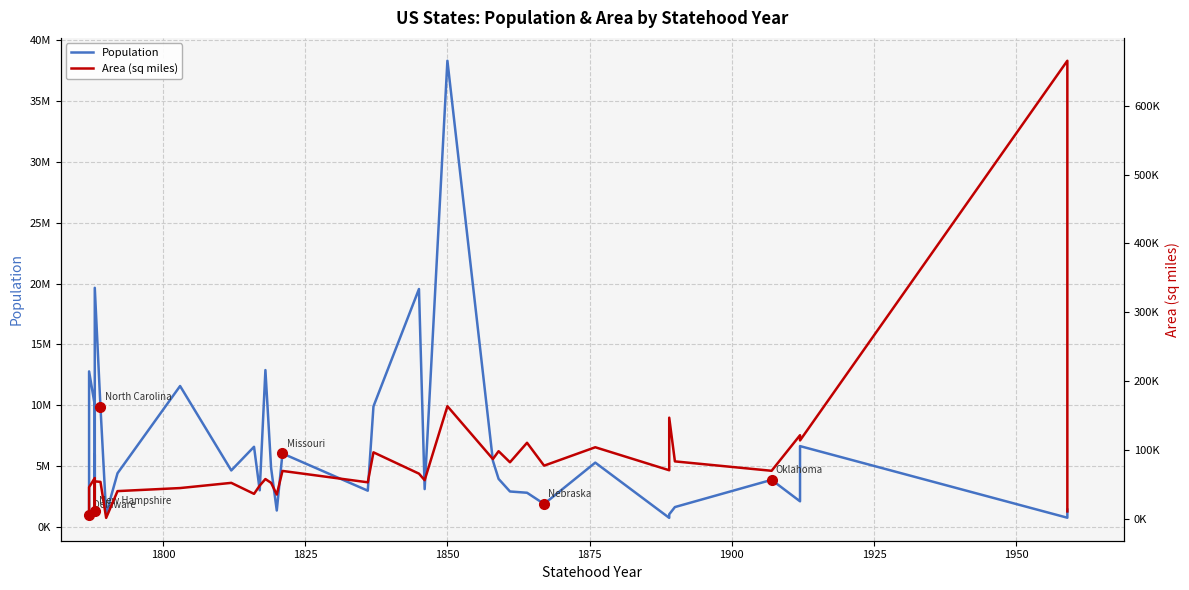

How many distinct data groups are displayed?

2